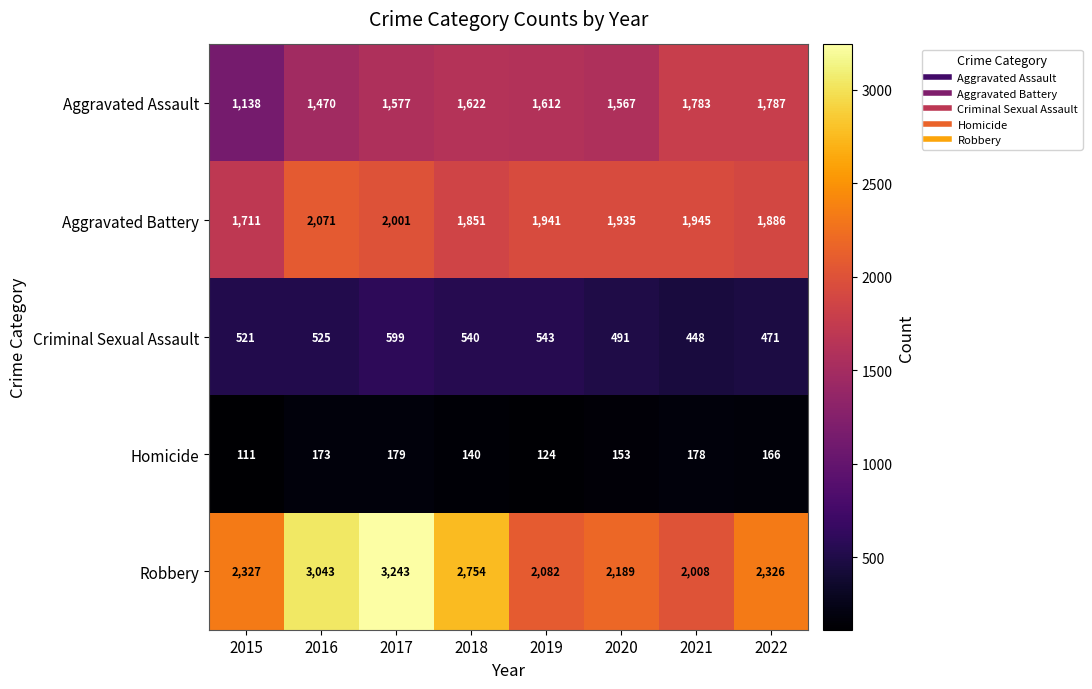

The value of Robbery at 2015 is 2327. True or false?

True